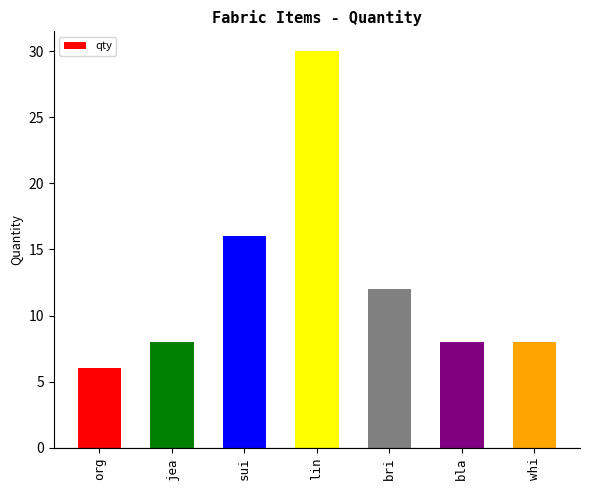

What is the change in value from org to whi?

+2